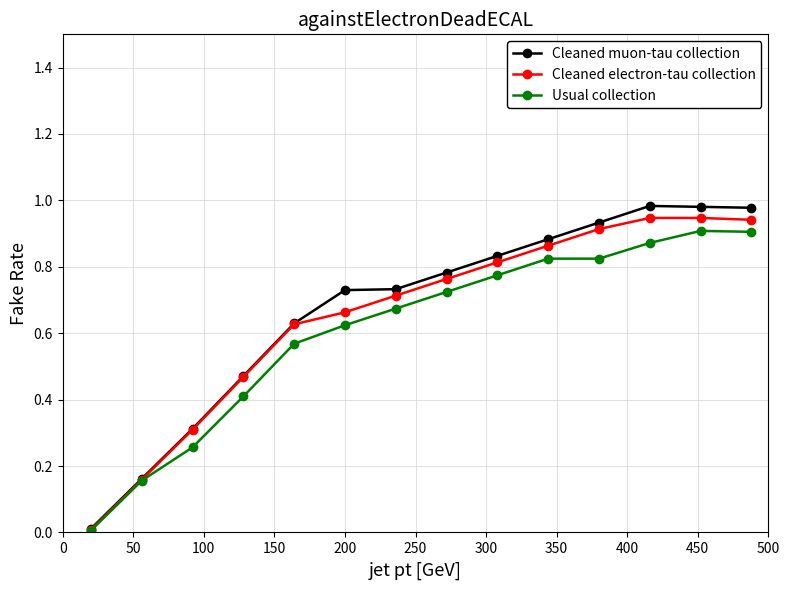

Which series has the largest range (max minus min)?

Cleaned muon-tau collection